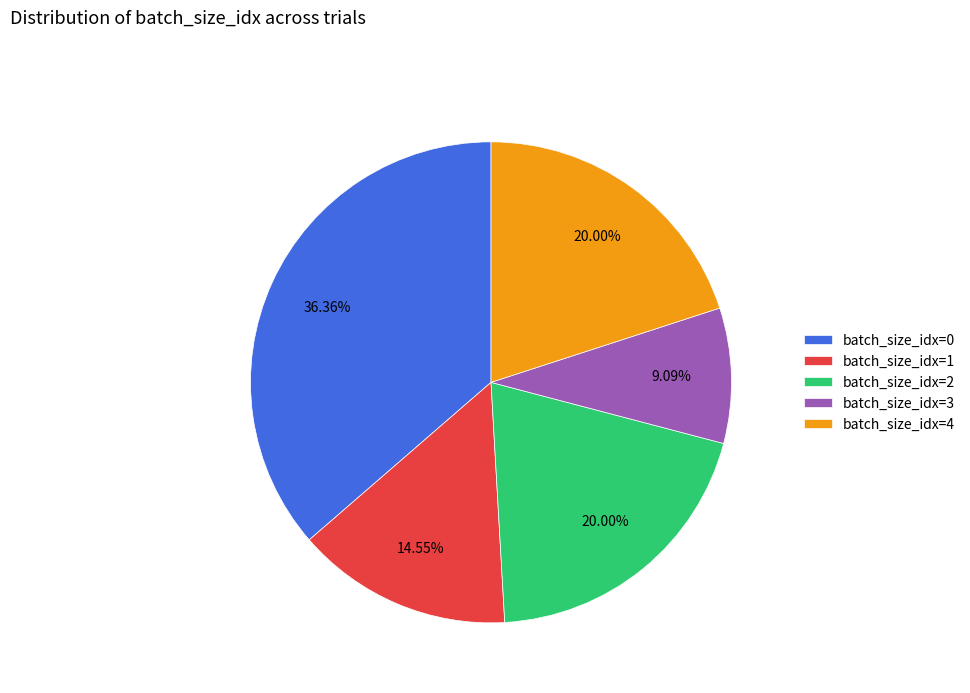

Is it true that batch_size_idx=2 is 20% of the pie?

True